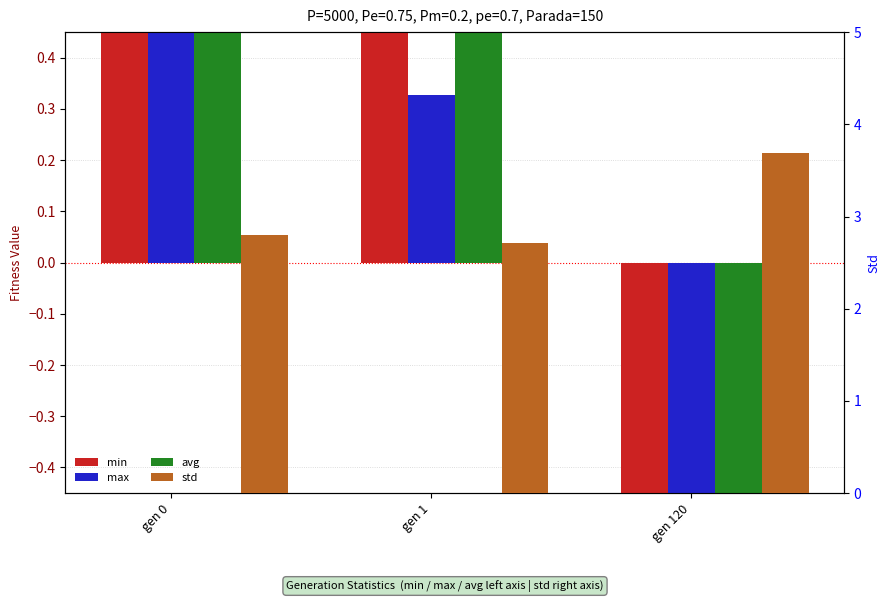

How many categories are shown in the chart?

3